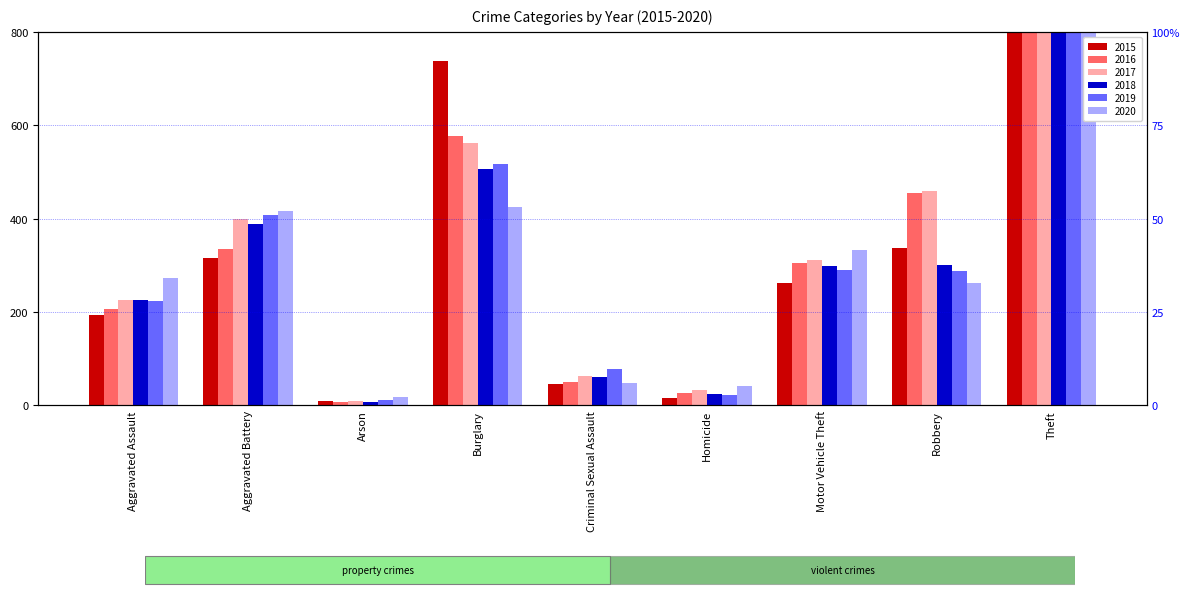

What is the difference between the 2015 values at Criminal Sexual Assault and Theft?

1428